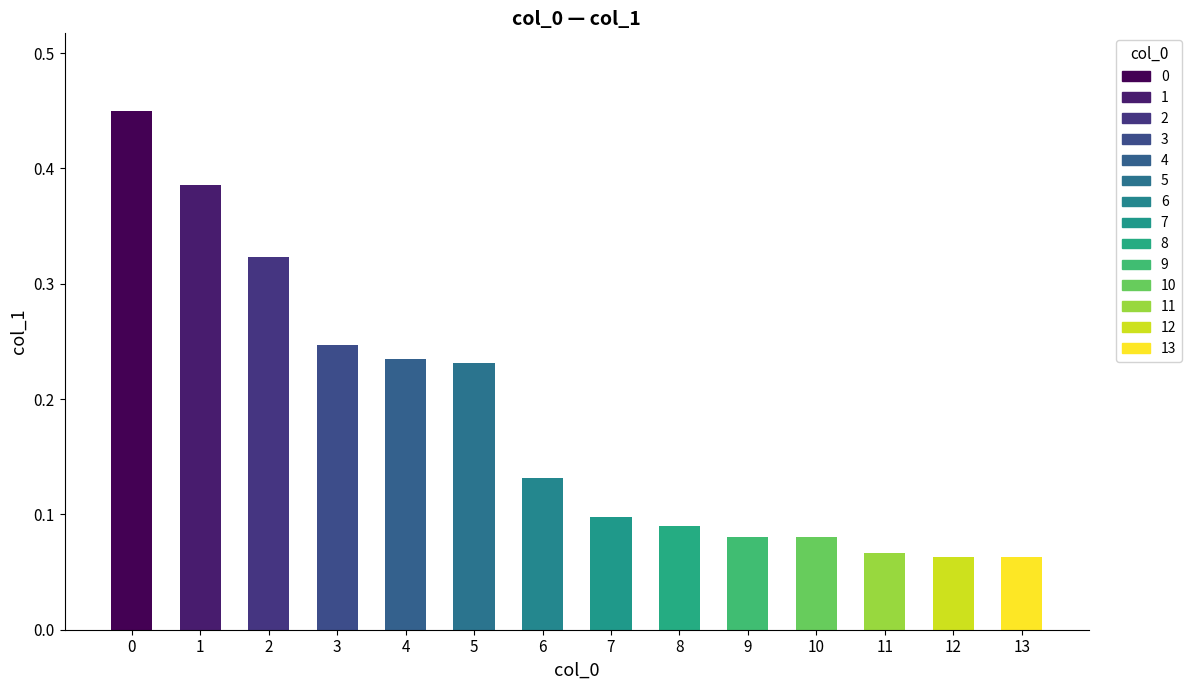

The chart shows a value of 0.1 at 7. True or false?

True